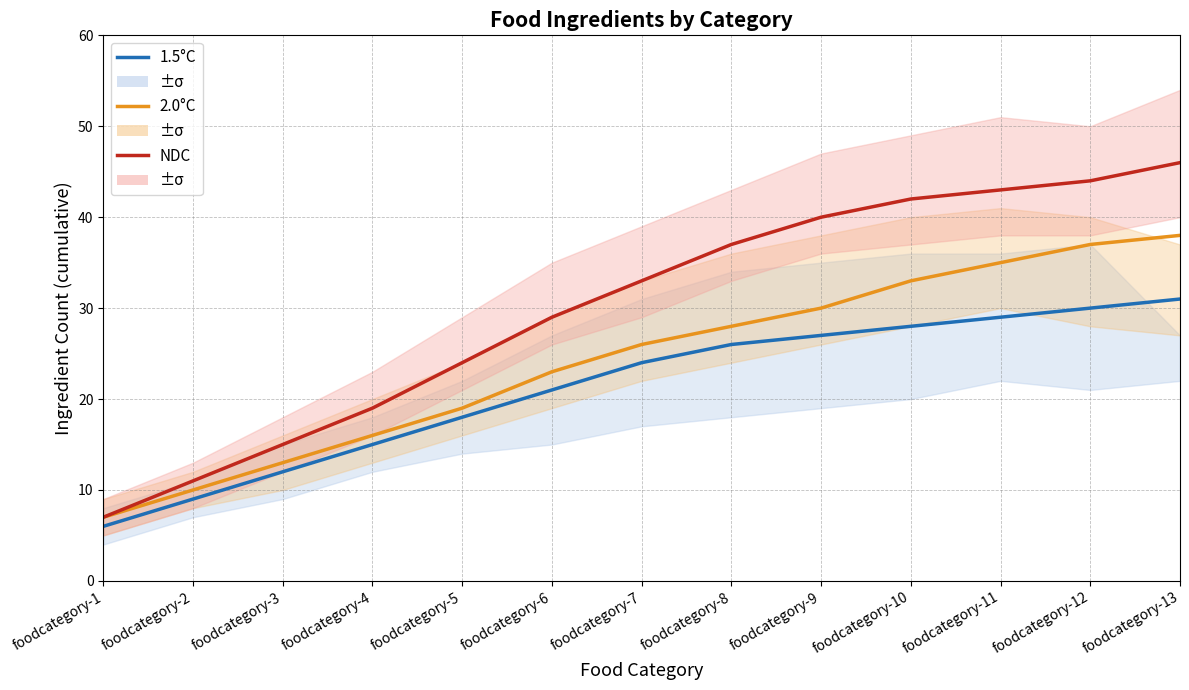

What is the minimum value for 1.5°C?

6